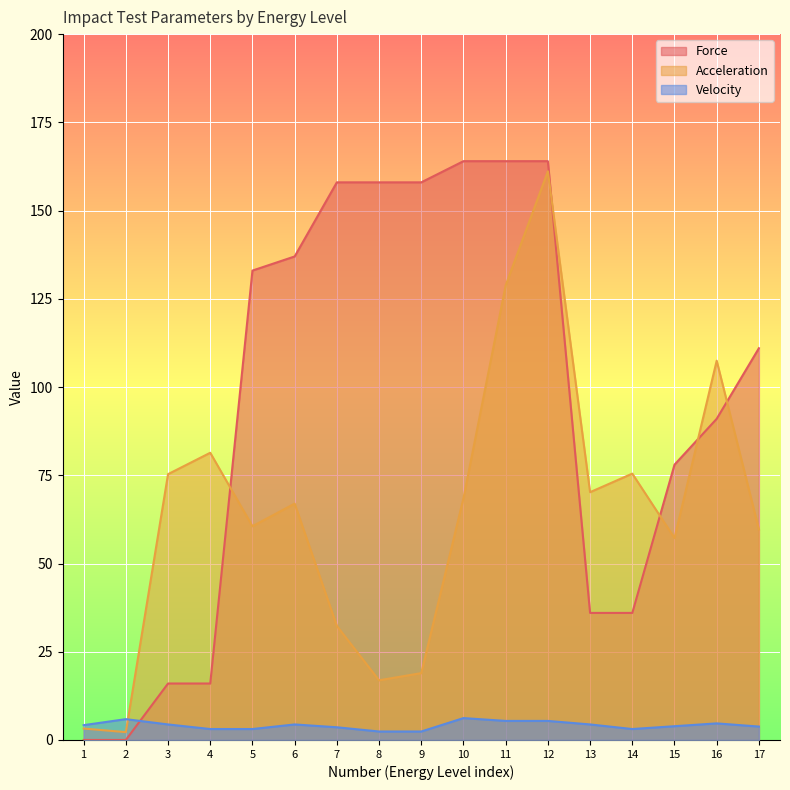

What is the label of the 17th point from the left?

17